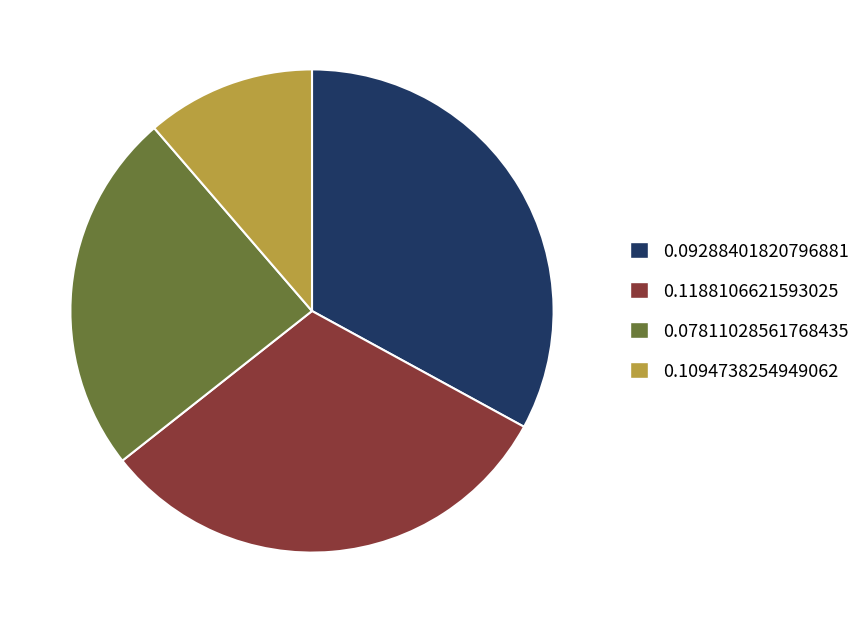

Is there any slice that represents more than half of the pie?

No